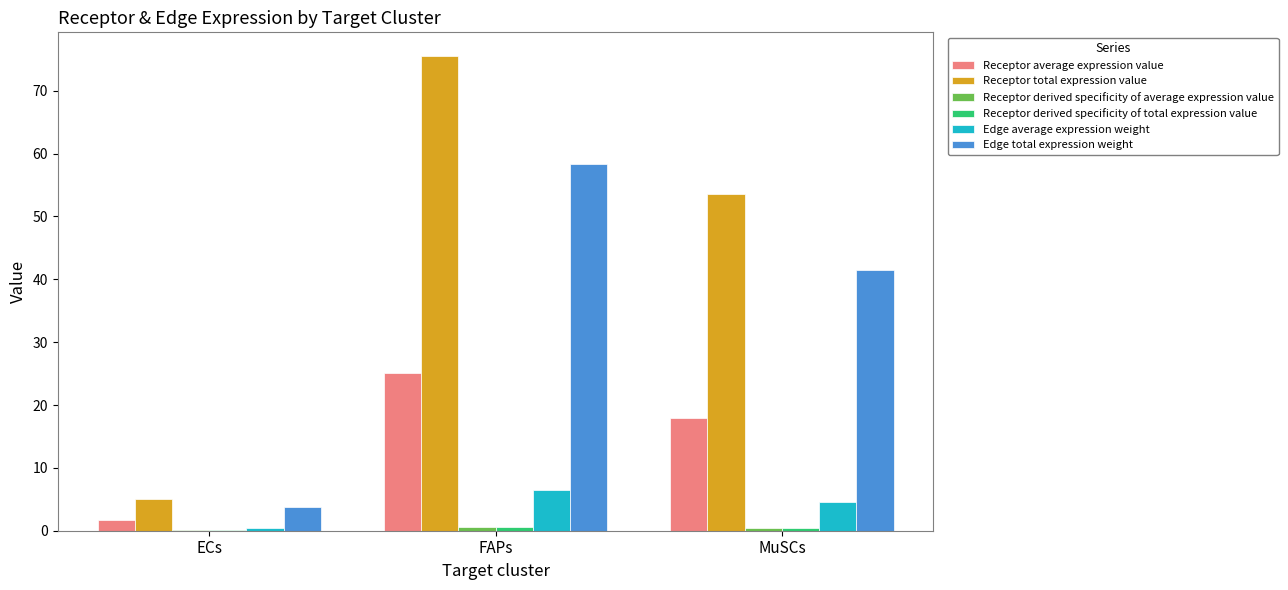

Which series has the largest total across all categories?

Receptor total expression value